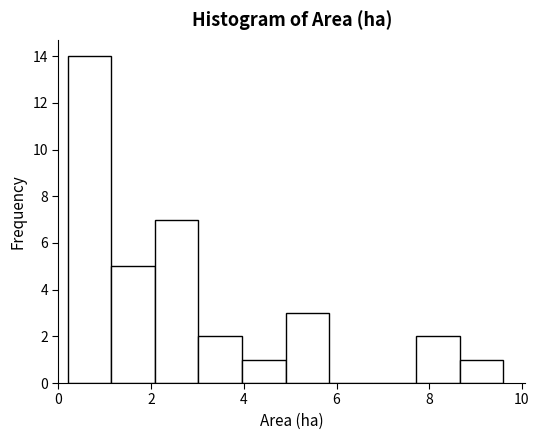

Reading left to right, list every bar in this chart as the range it spans on the x-axis followed by its height. Neither the bar edges nor the heights are printed on the chart, so give them approximately, as read against the axes.

0.20 to 1.14: 14
1.14 to 2.08: 5
2.08 to 3.02: 7
3.02 to 3.96: 2
3.96 to 4.90: 1
4.90 to 5.84: 3
5.84 to 6.78: 0
6.78 to 7.72: 0
7.72 to 8.66: 2
8.66 to 9.60: 1